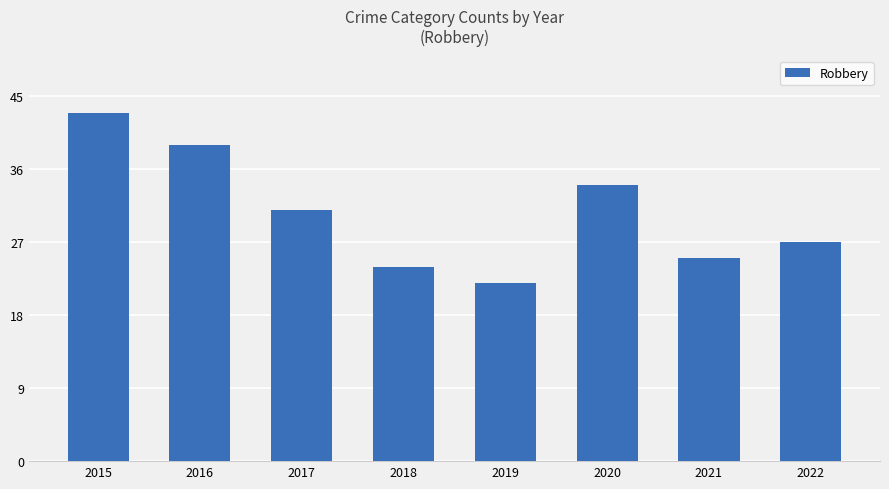

What is the minimum value shown in the chart?

22